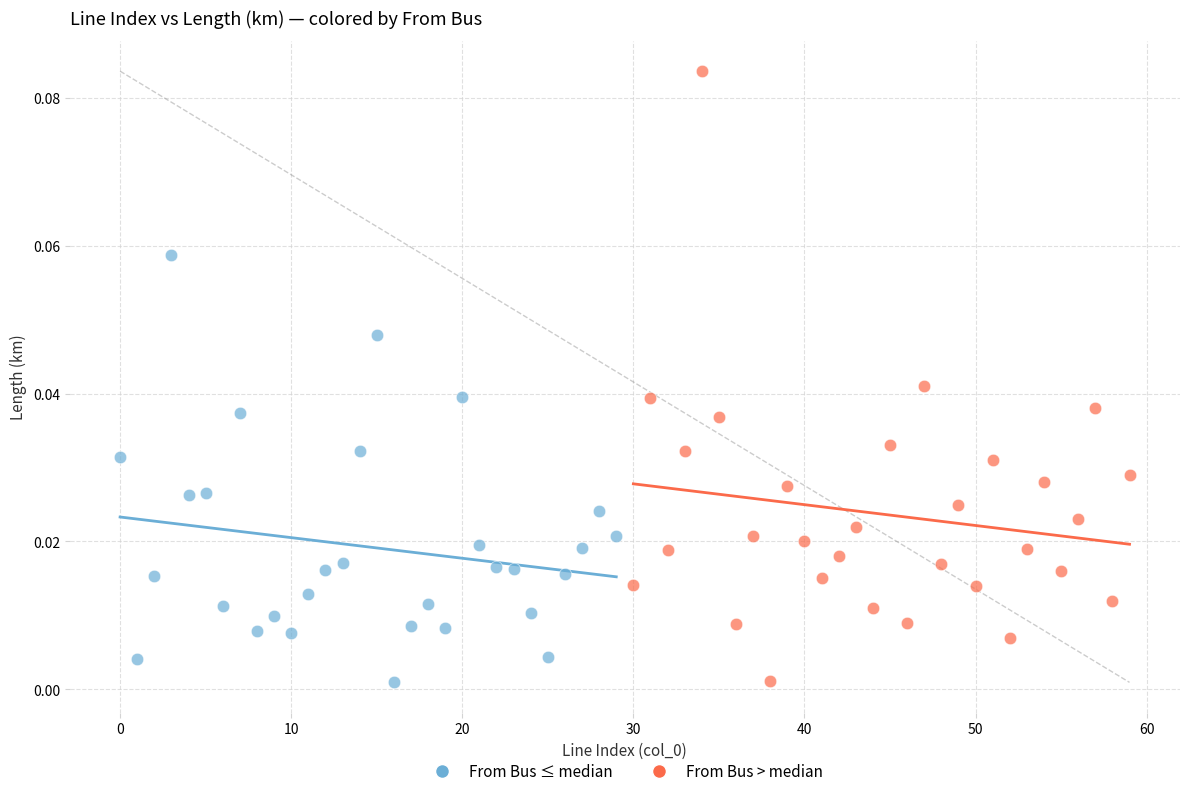

Which series has the largest Y range (max minus min)?

From Bus > median